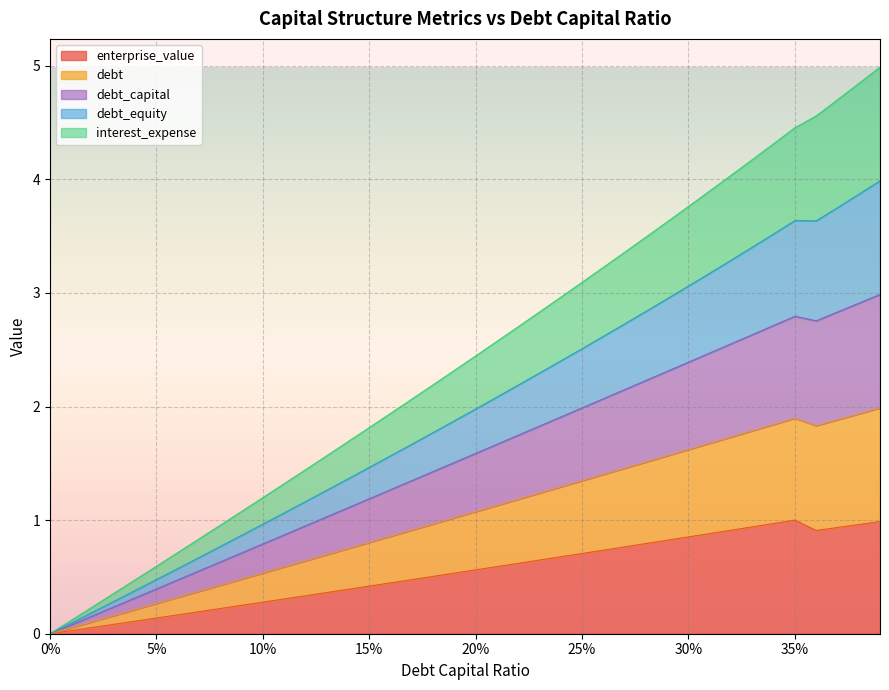

Which has a higher value, 0.17 or 0.31?

0.31